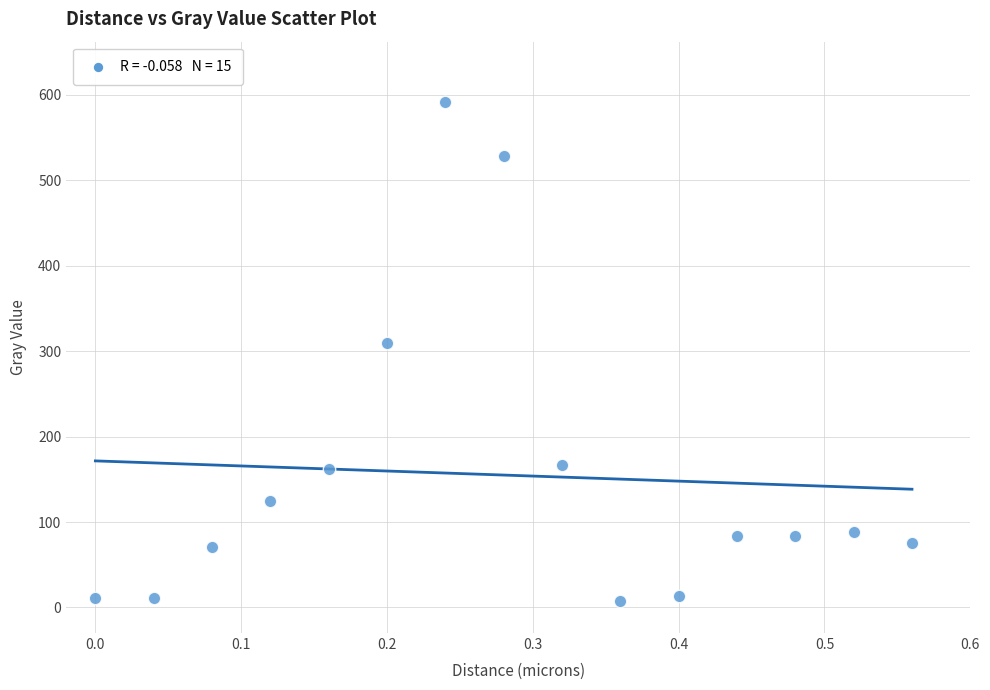

What is the range of Y values (max minus min)?

584.2